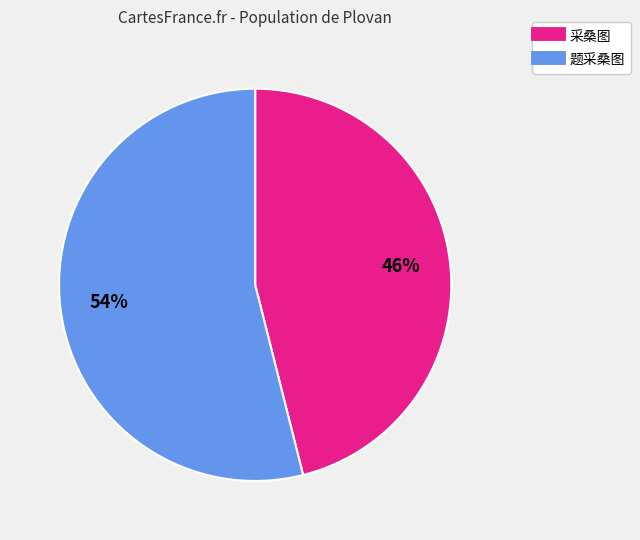

To the nearest percent, what portion does 题采桑图 represent?

54%